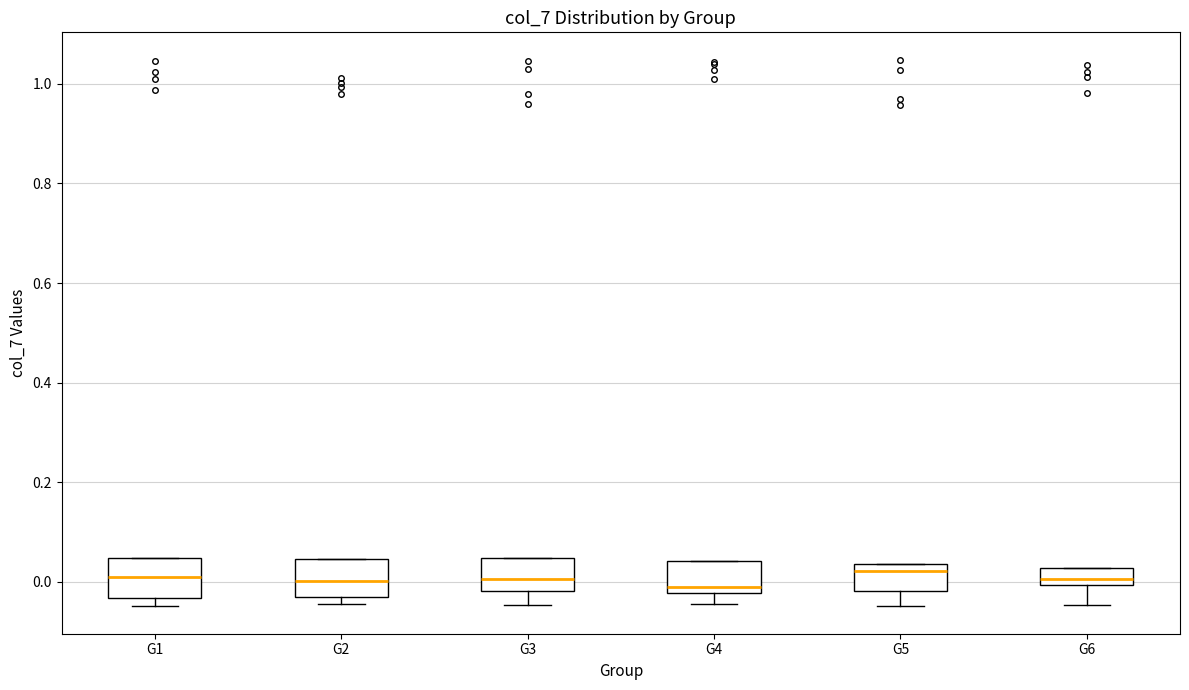

Where is the upper edge of the box for G6 on the y-axis? The values are not printed on the chart, so give them approximately, as read against the axis.

0.02